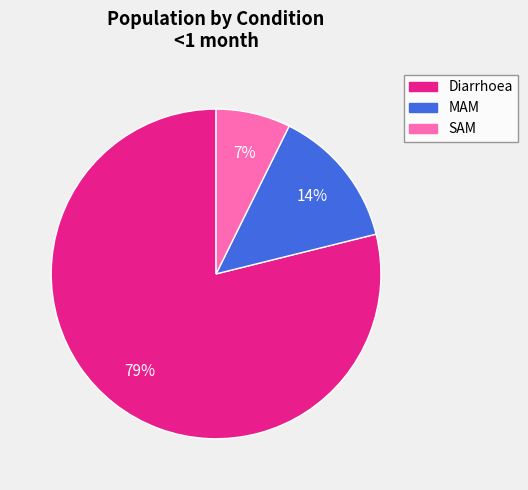

Do SAM and Diarrhoea together represent more than half of the pie?

Yes